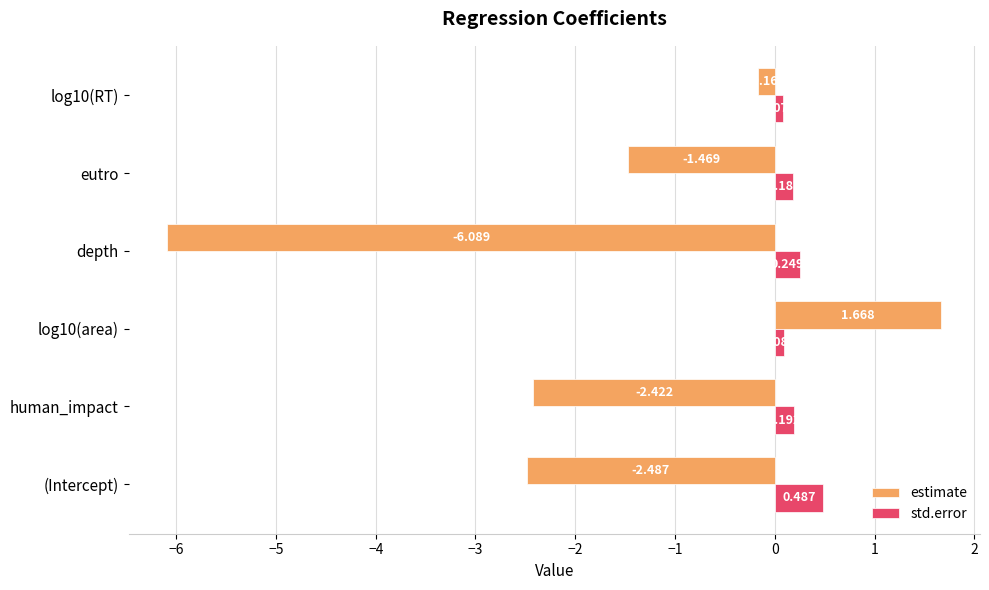

Is the value of std.error at human_impact greater than the value of estimate at log10(RT)?

Yes